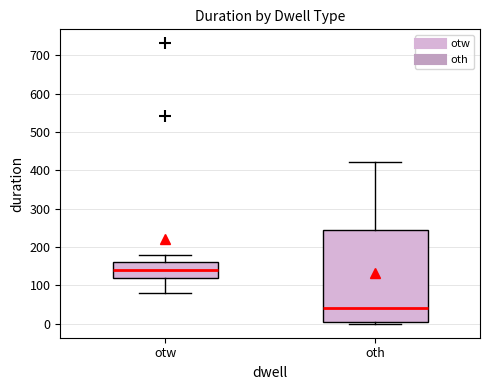

Which box is the tallest, from its lower edge to its upper edge?

oth